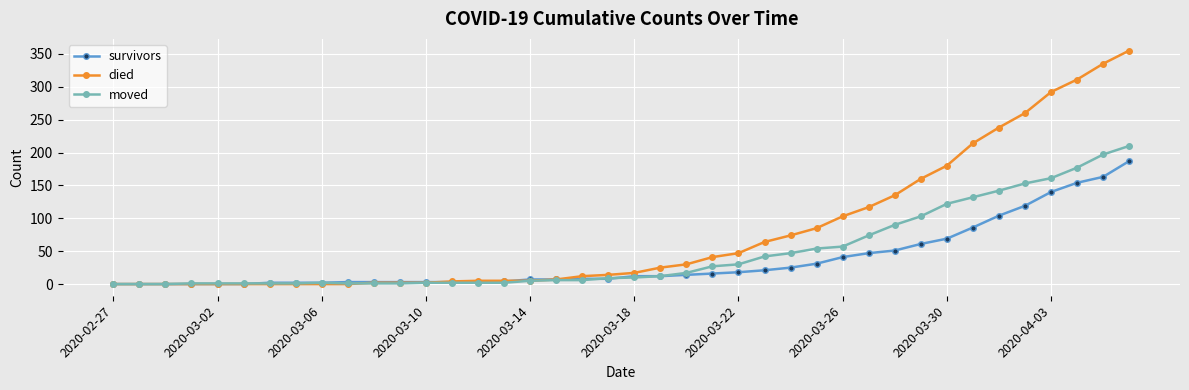

Rank the series by their maximum value, from highest to lowest.

died, moved, survivors